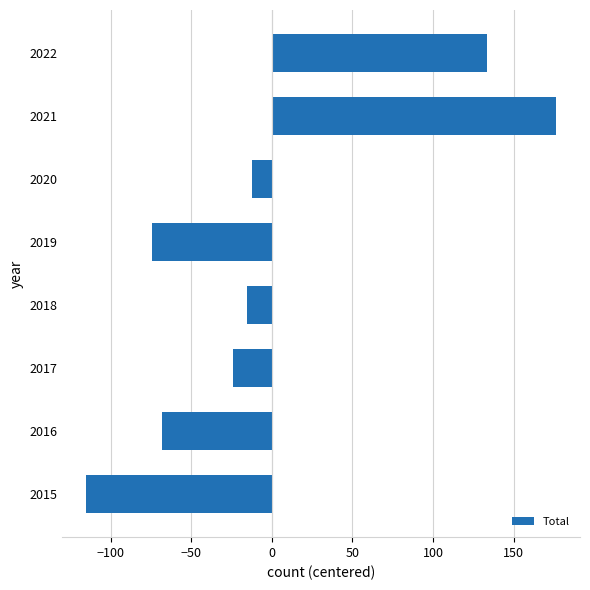

What is the difference between the maximum and second lowest values?

251.0